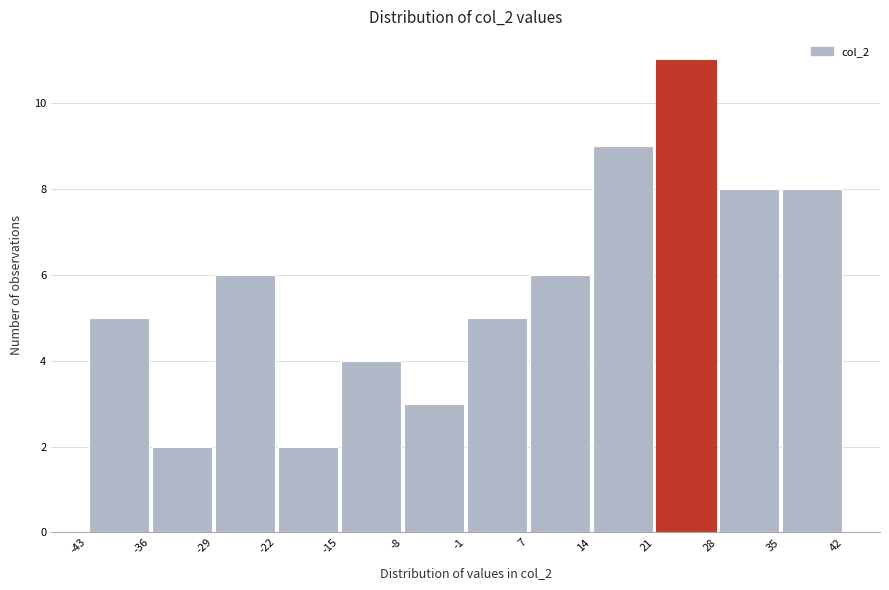

Over which range of the x-axis is the bar tallest?

21 to 28